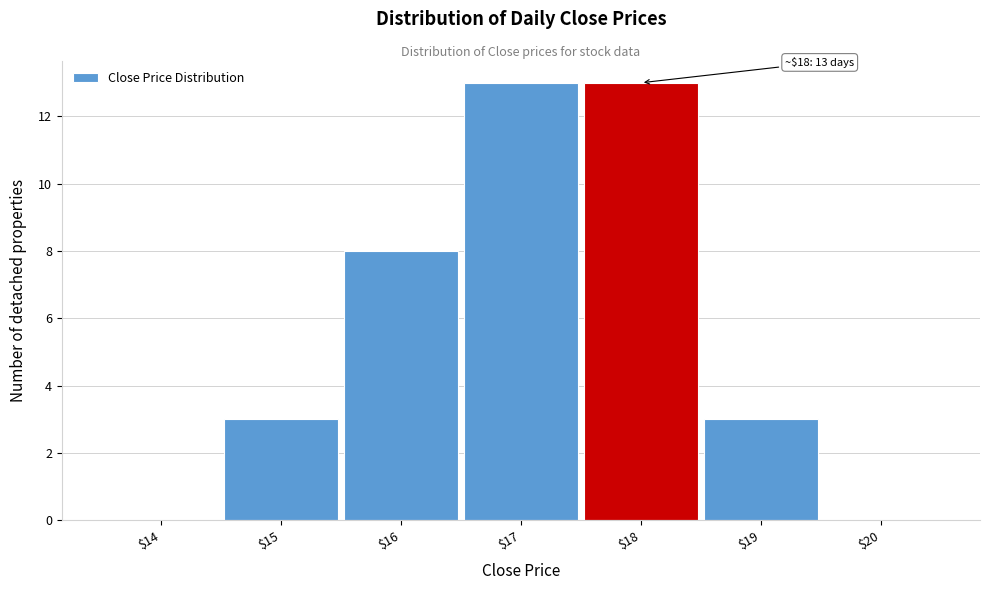

The chart shows a value of 8 at $16. True or false?

True